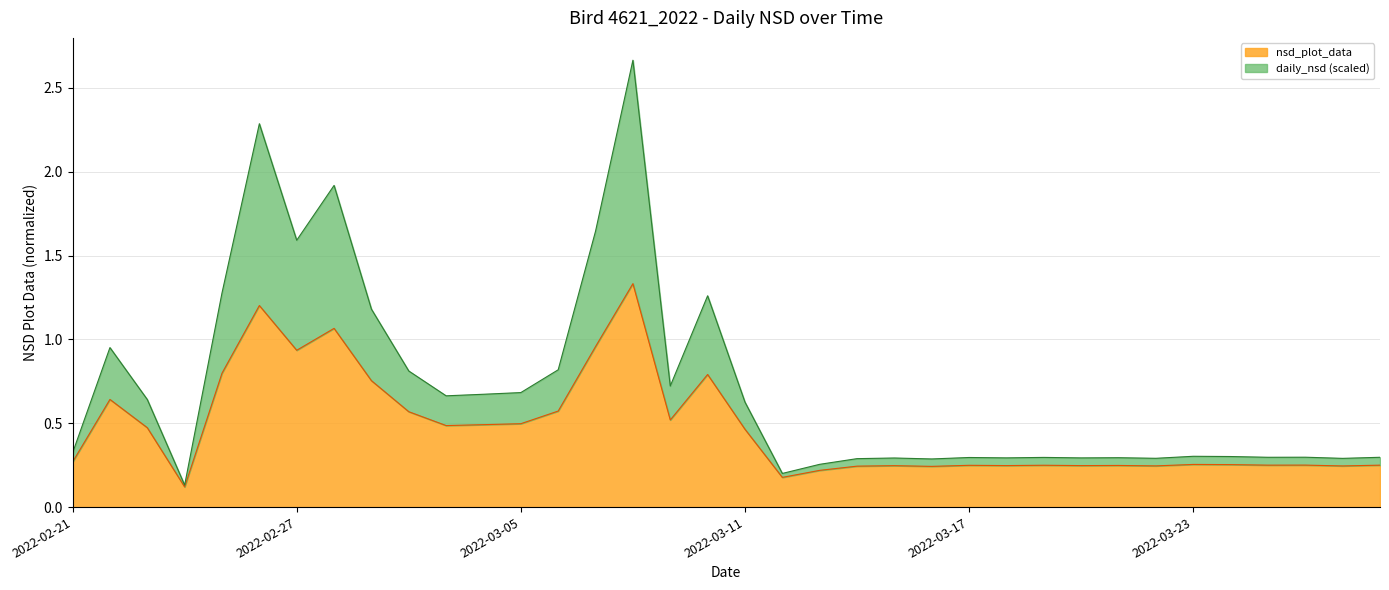

Which label corresponds to the largest value in the chart?

2022-03-08